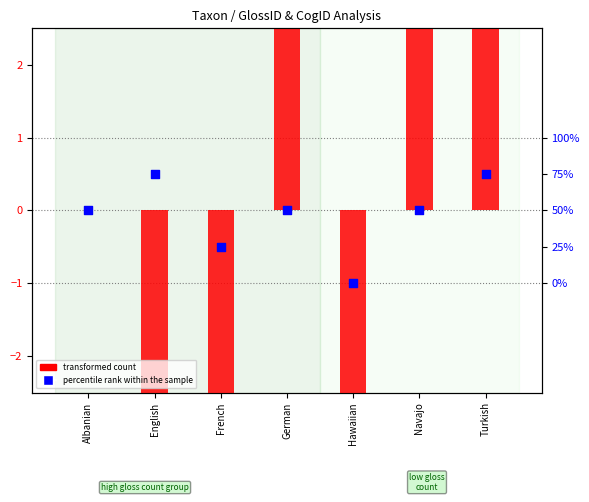

Which series contains the highest Y value?

transformed count